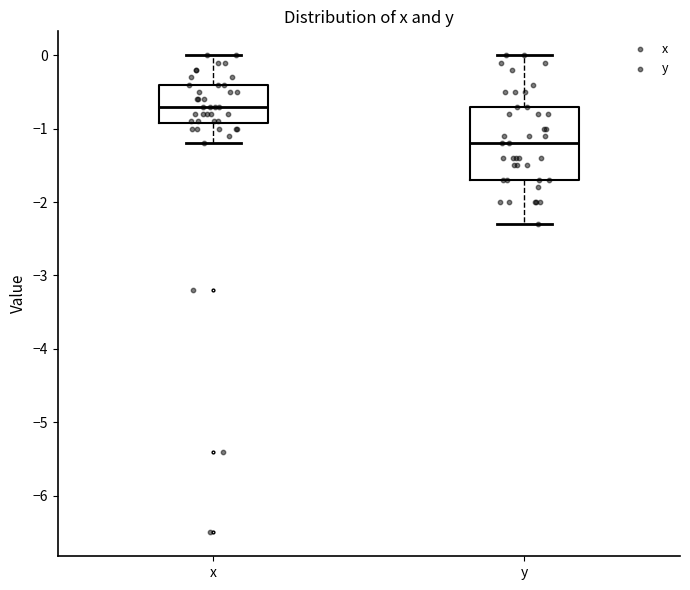

Comparing the boxes themselves (not the whiskers), which one is the tallest?

y